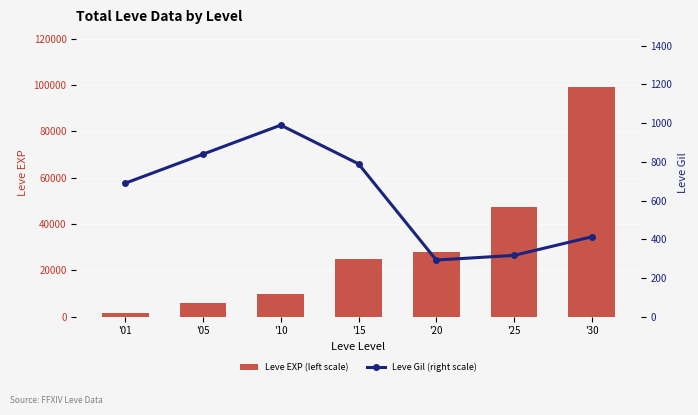

Reading left to right, what are all the values shown in this chart?

Leve EXP (left scale): 1690	6030	9990	24790	28010	47200	99220
Leve Gil (right scale): 690	840	990	790	293	317	413